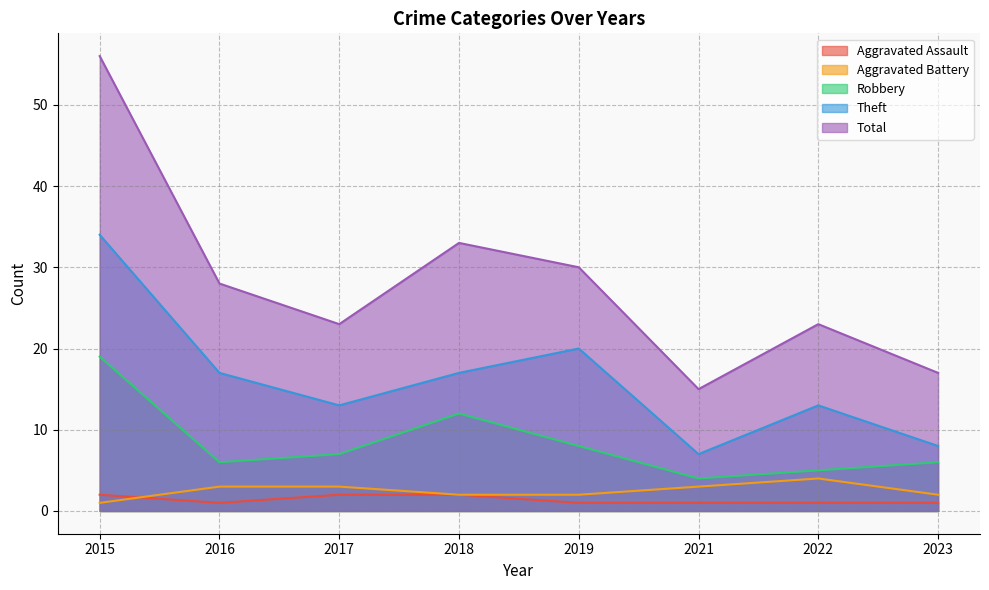

At which label does Total first exceed 28?

2015